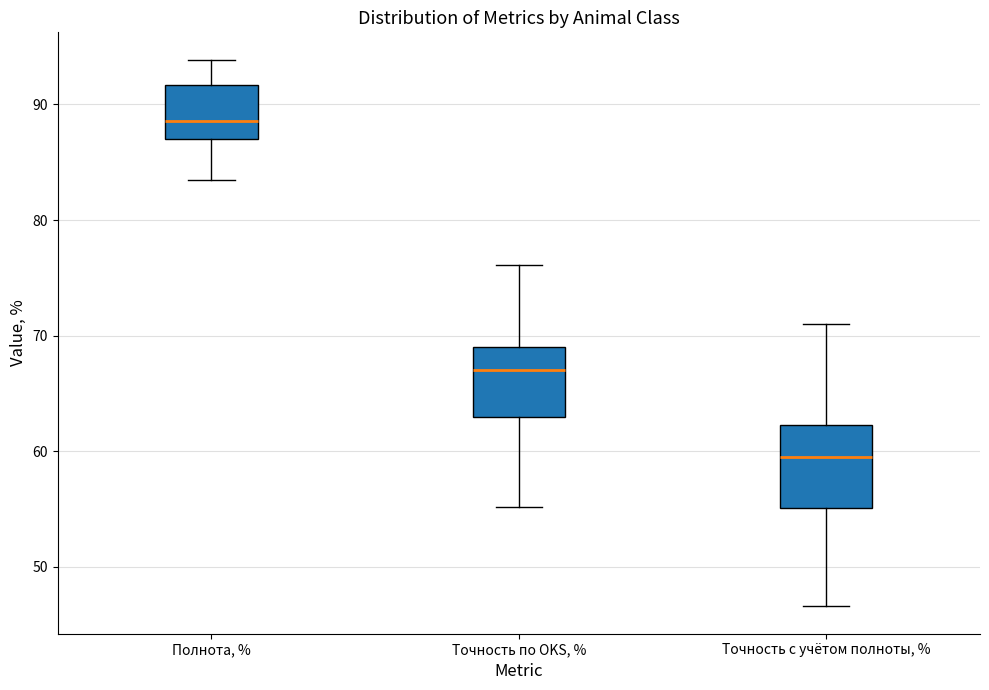

Which box has the lowest median line?

Точность с учётом полноты, %